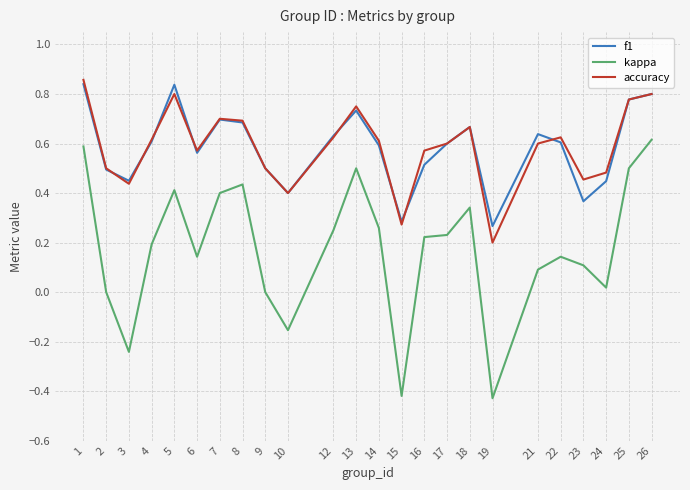

How many categories are shown in the chart?

24